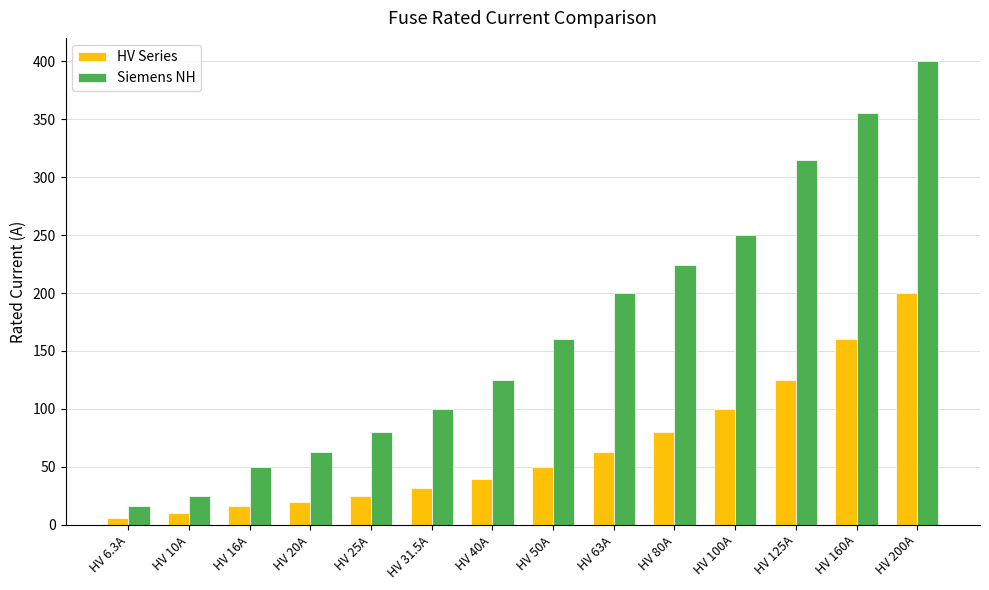

Are the bars horizontal?

No